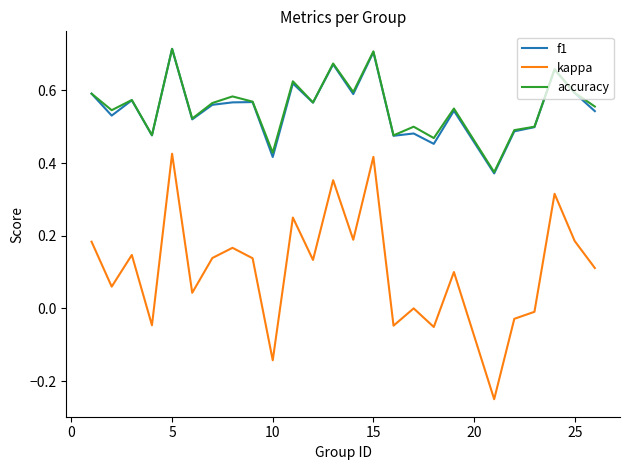

Which series has the widest spread of values?

kappa